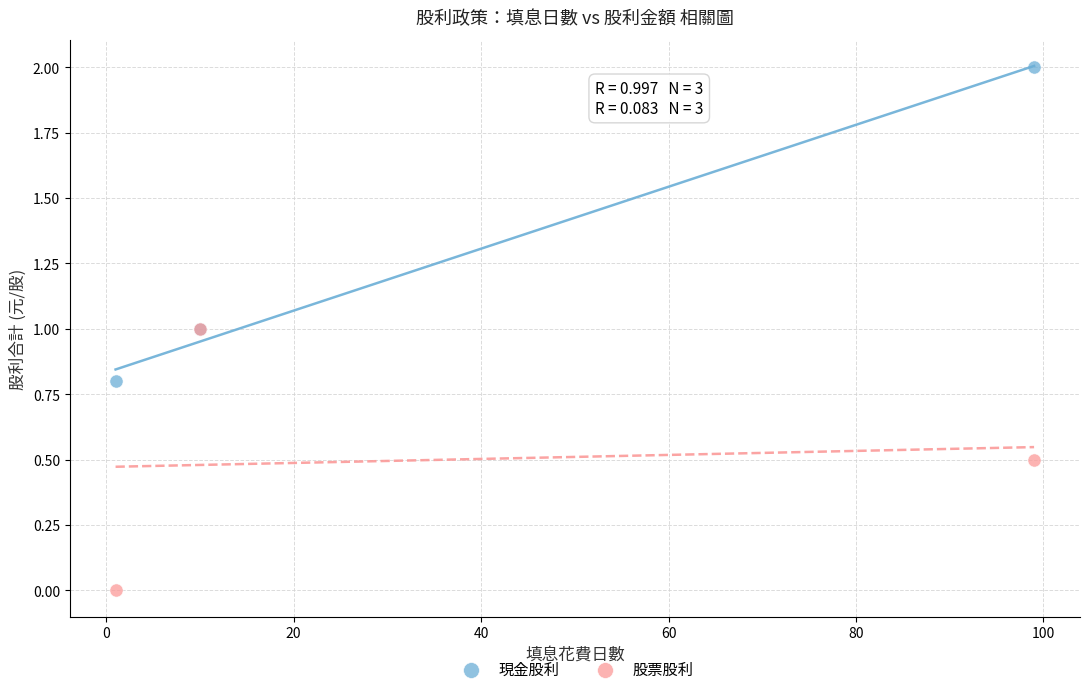

Which series contains the highest Y value?

現金股利